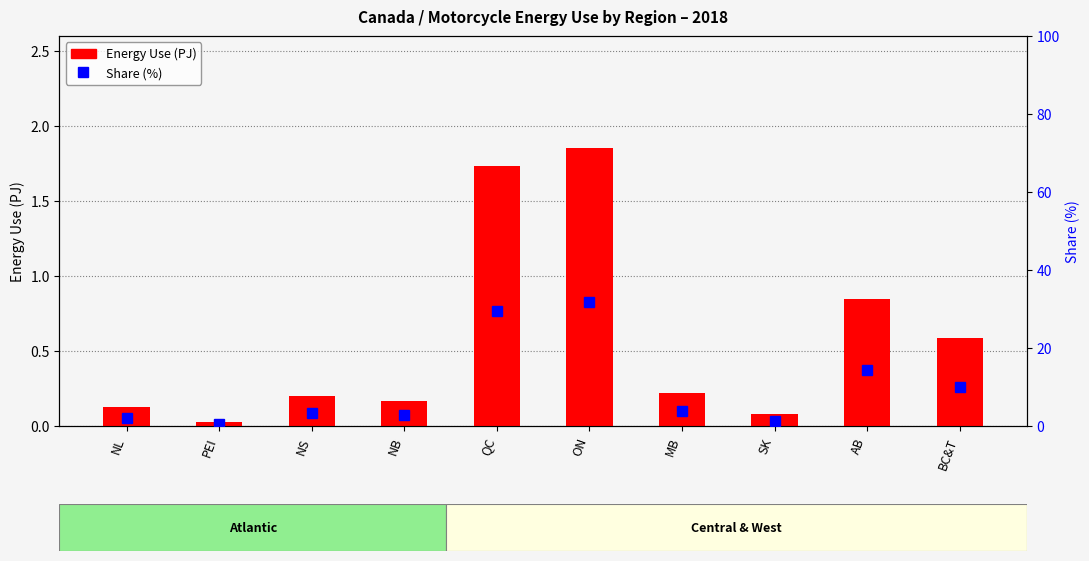

What is the value of the Energy Use (PJ) bar at the 3rd from the left?

0.2